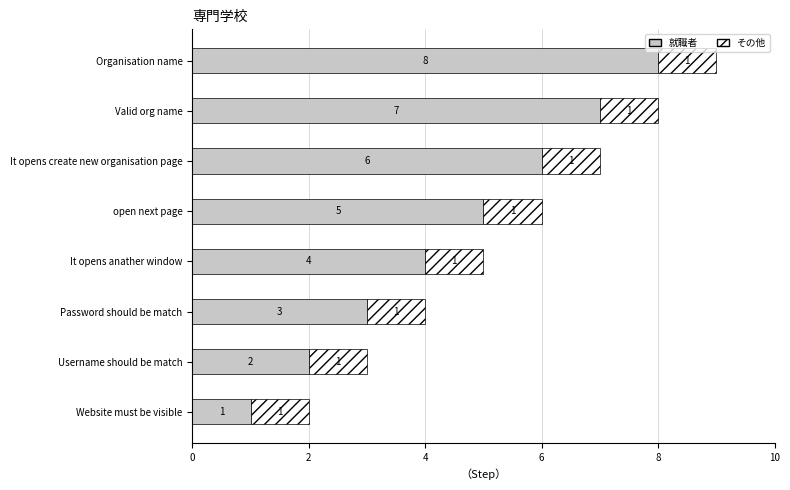

True or false: 就職者 has a value of 5 at It opens anather window.

False